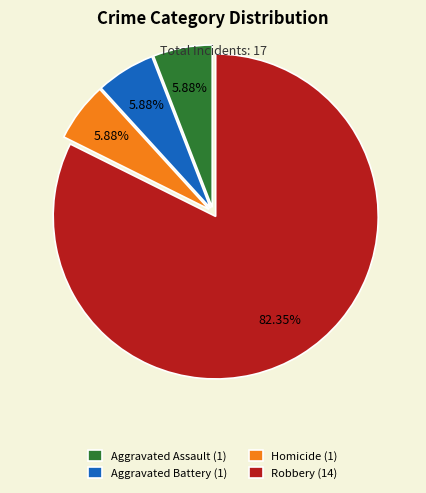

What percentage is the Robbery slice, to the nearest percent?

82%